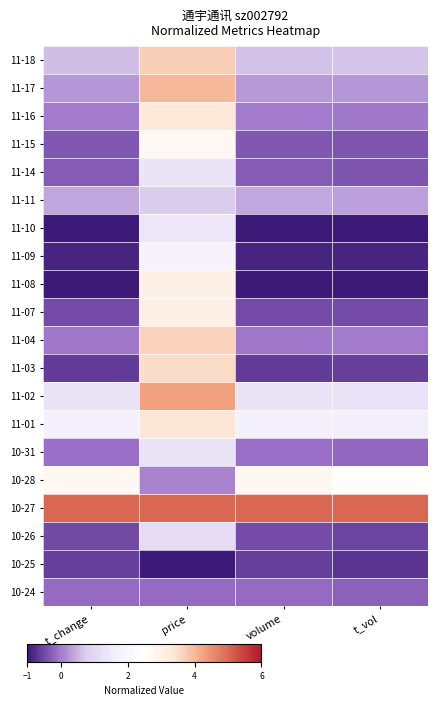

Rank the series by their maximum value, from highest to lowest.

10-27, 11-02, 11-17, 11-18, 11-04, 11-03, 11-01, 11-16, 11-08, 11-07, 10-28, 11-15, 11-09, 11-10, 11-14, 10-31, 10-26, 11-11, 10-24, 10-25